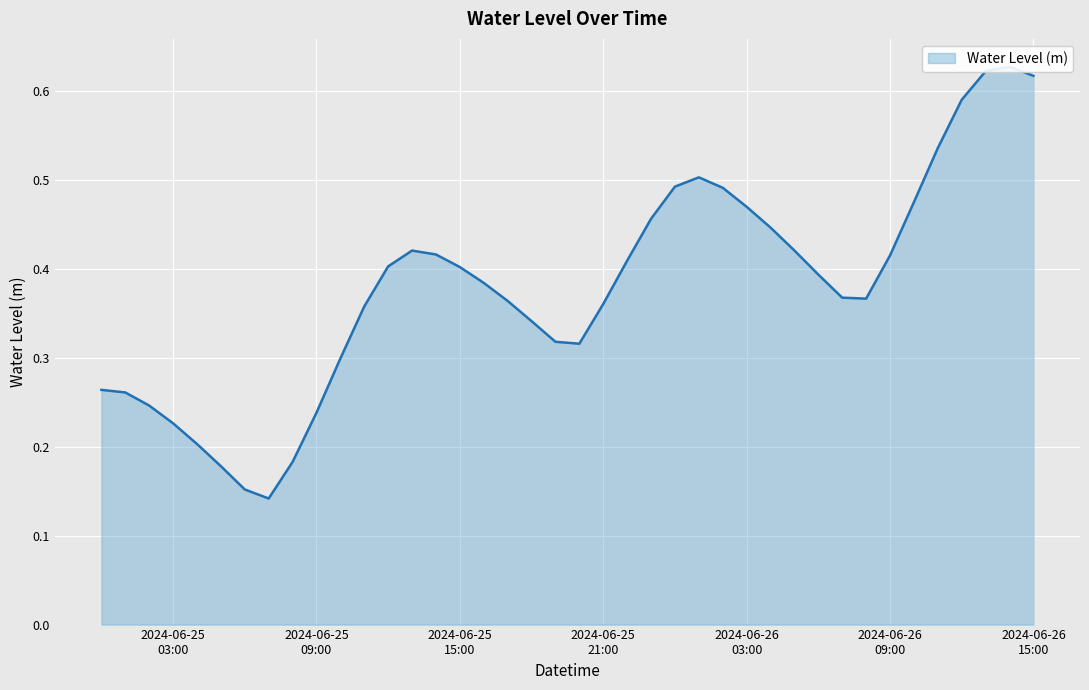

What is the difference between the maximum and second lowest values?

0.5